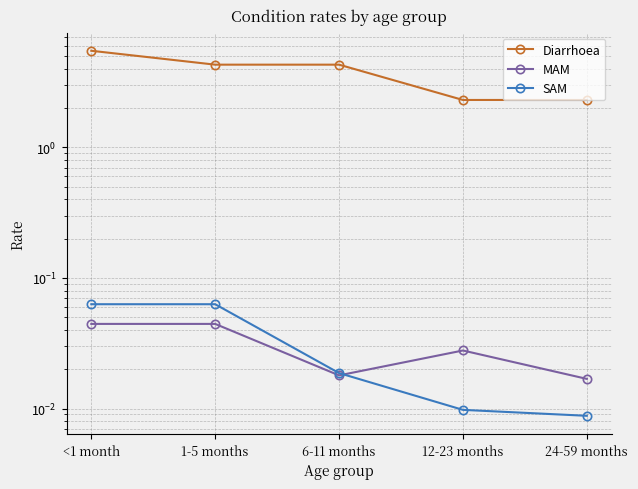

At 24-59 months, list the series in order from largest to smallest.

Diarrhoea, MAM, SAM